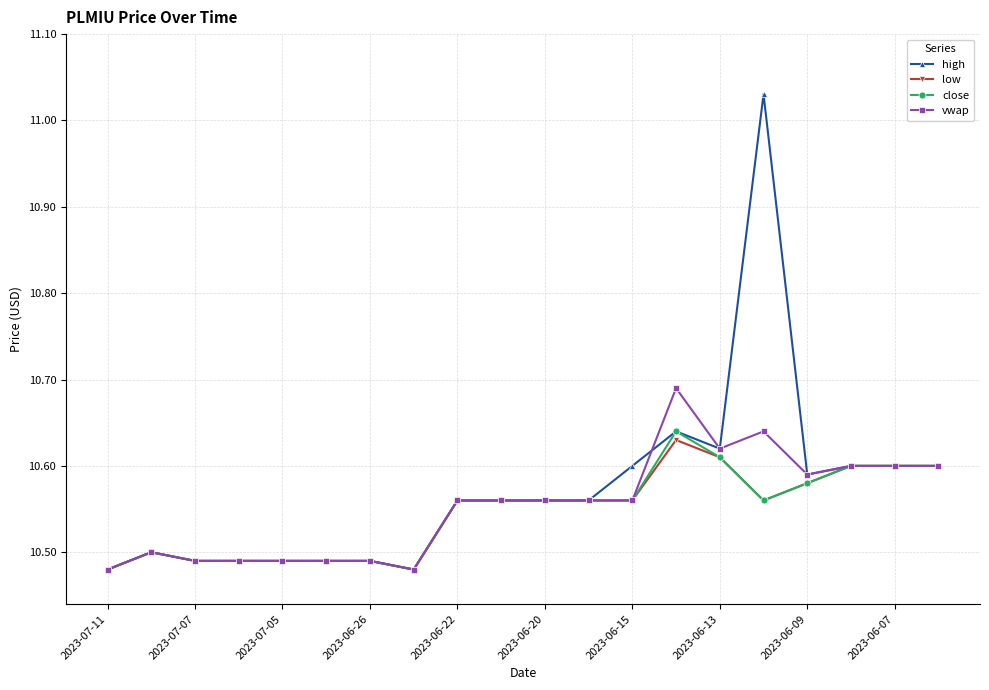

At how many categories does at least one series exceed 10?

20